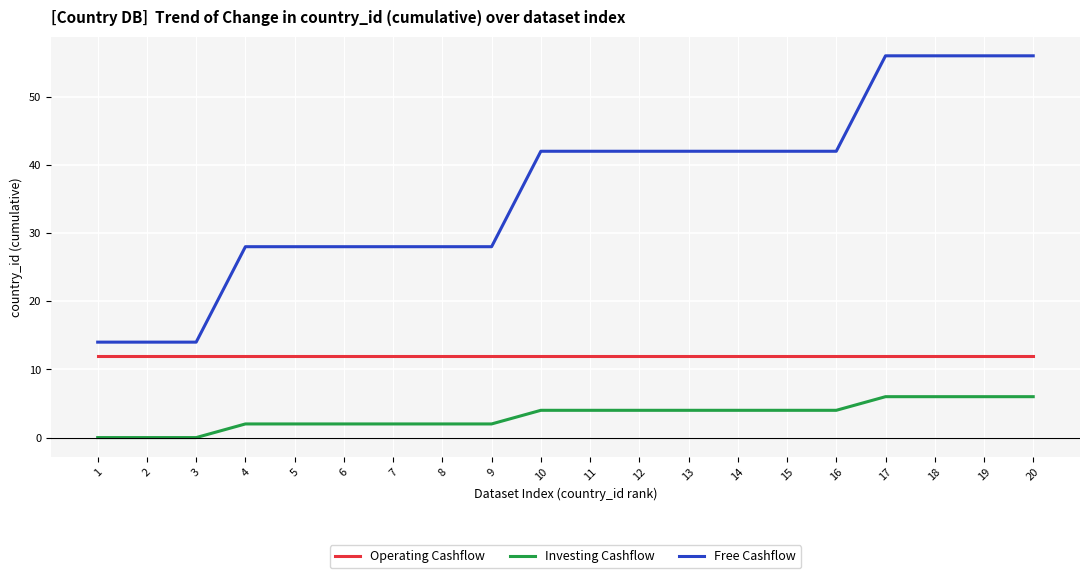

Is it true that Investing Cashflow equals 2 at 17?

False